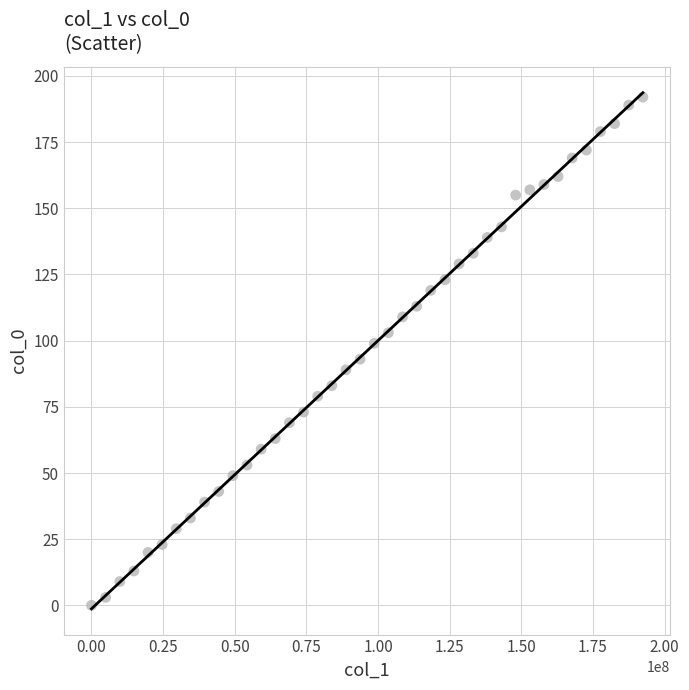

What is the range of Y values (max minus min)?

192